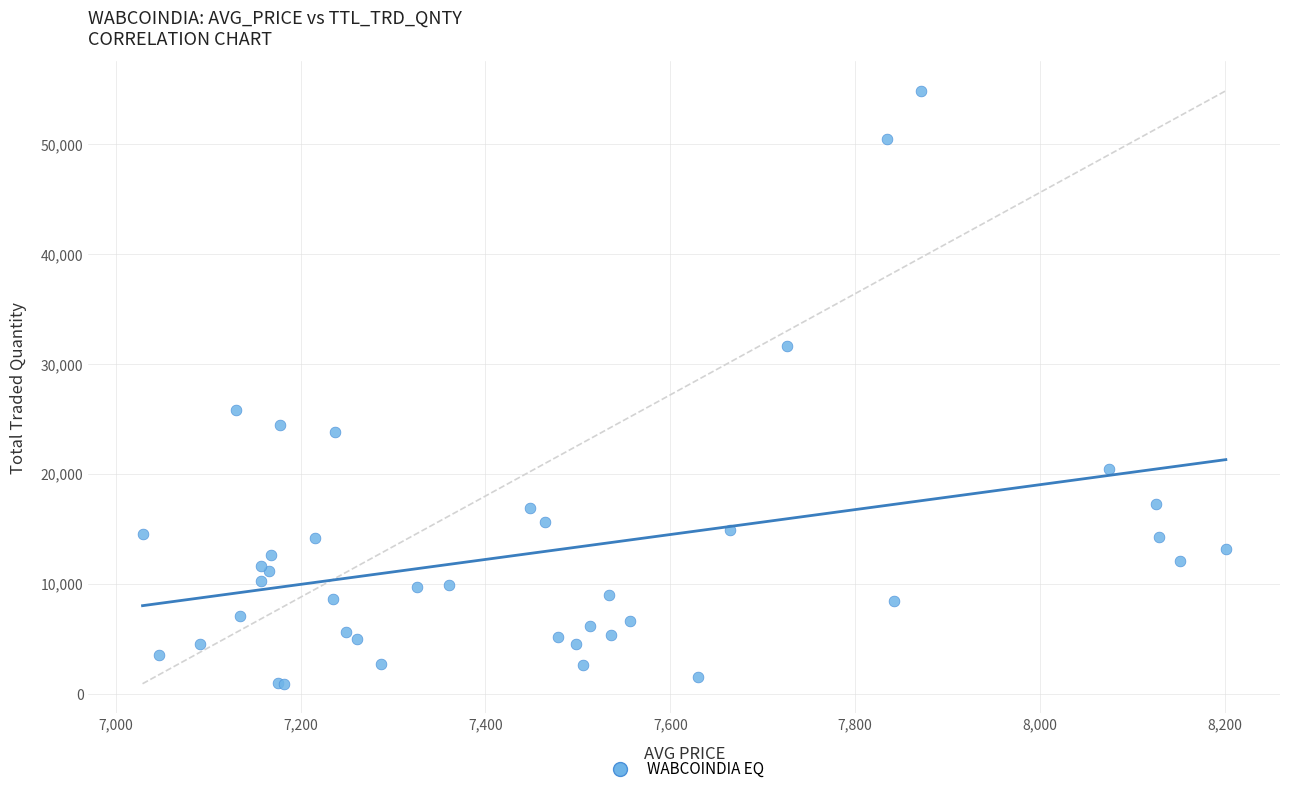

What Y value in the scatter plot is closest to 27892?

25788